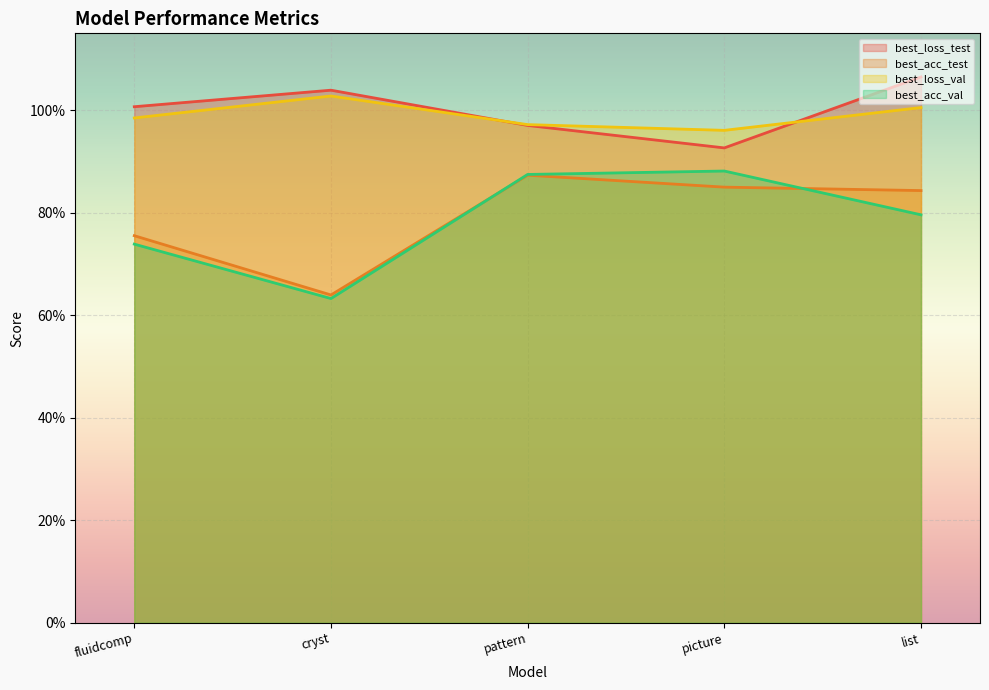

True or false: best_acc_val and best_loss_test cross at least once.

False